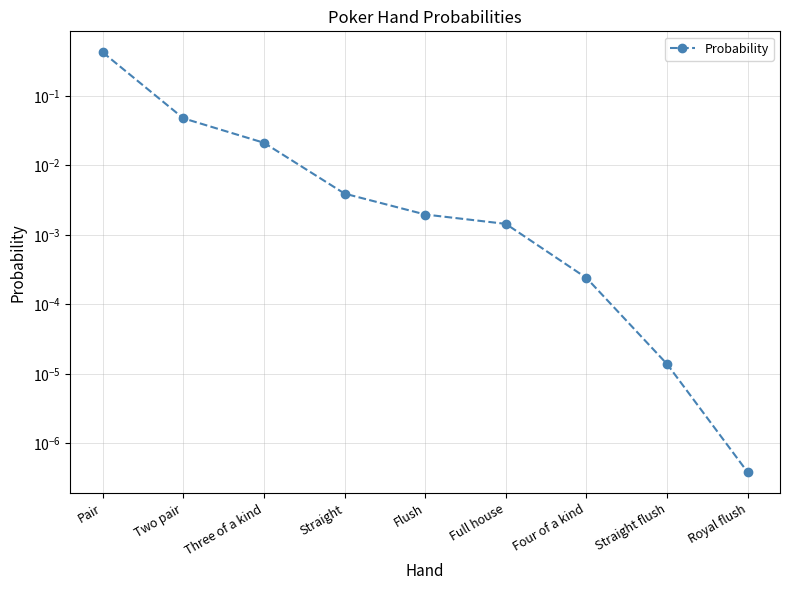

Rank the categories by value from lowest to highest.

Royal flush, Straight flush, Four of a kind, Full house, Flush, Straight, Three of a kind, Two pair, Pair